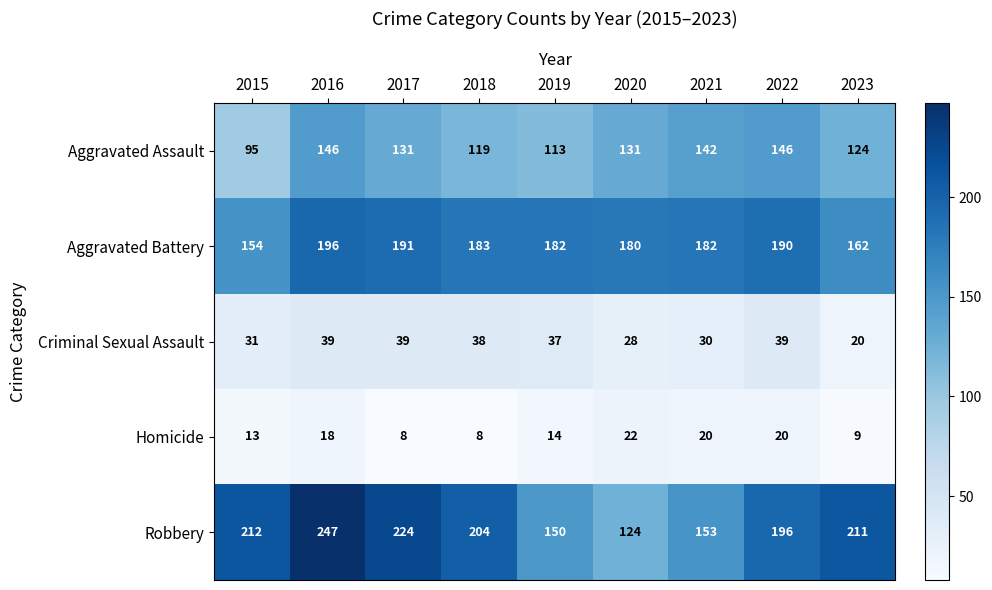

Where does the Homicide series first go above 14?

2016